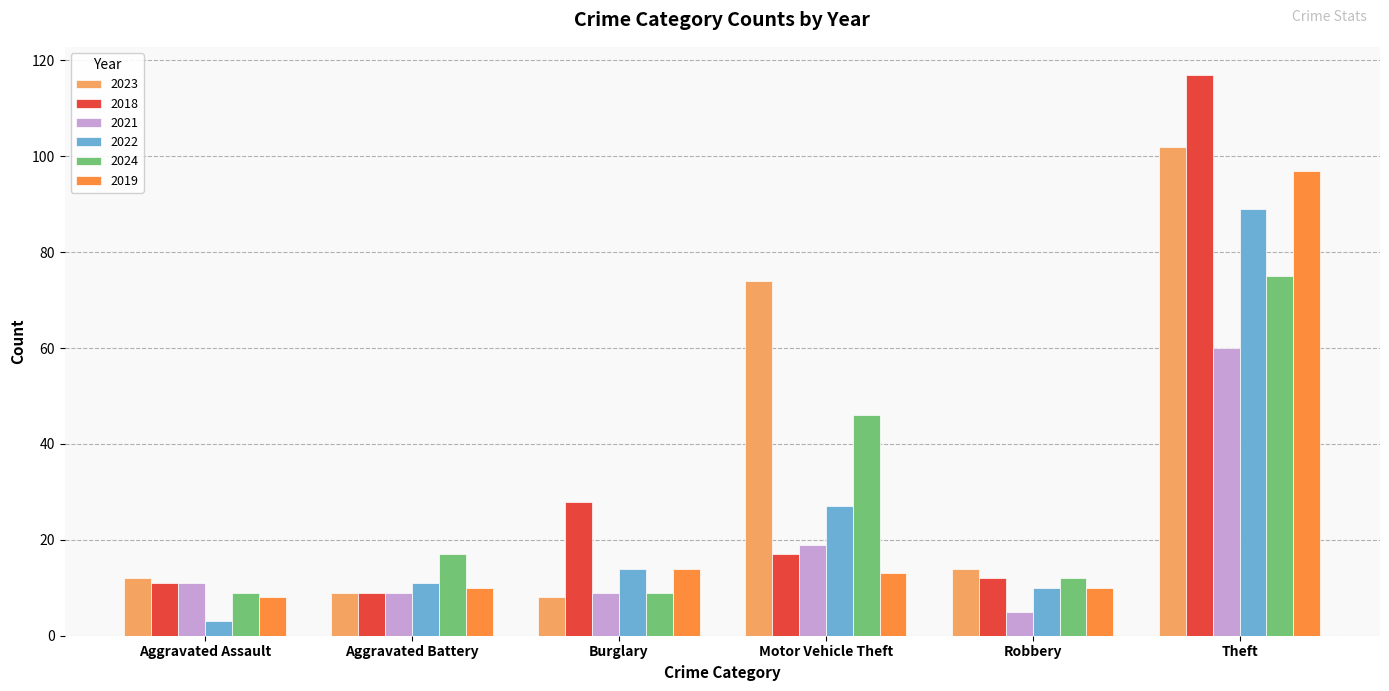

Where is 2018 nearest to the value 63?

Burglary